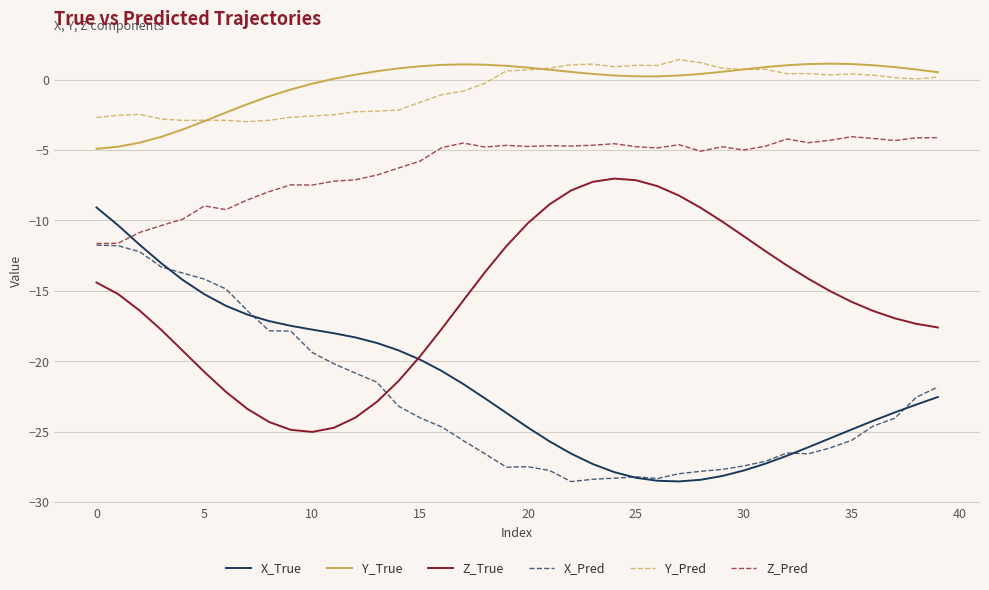

True or false: Z_Pred and Y_True intersect in this chart.

False